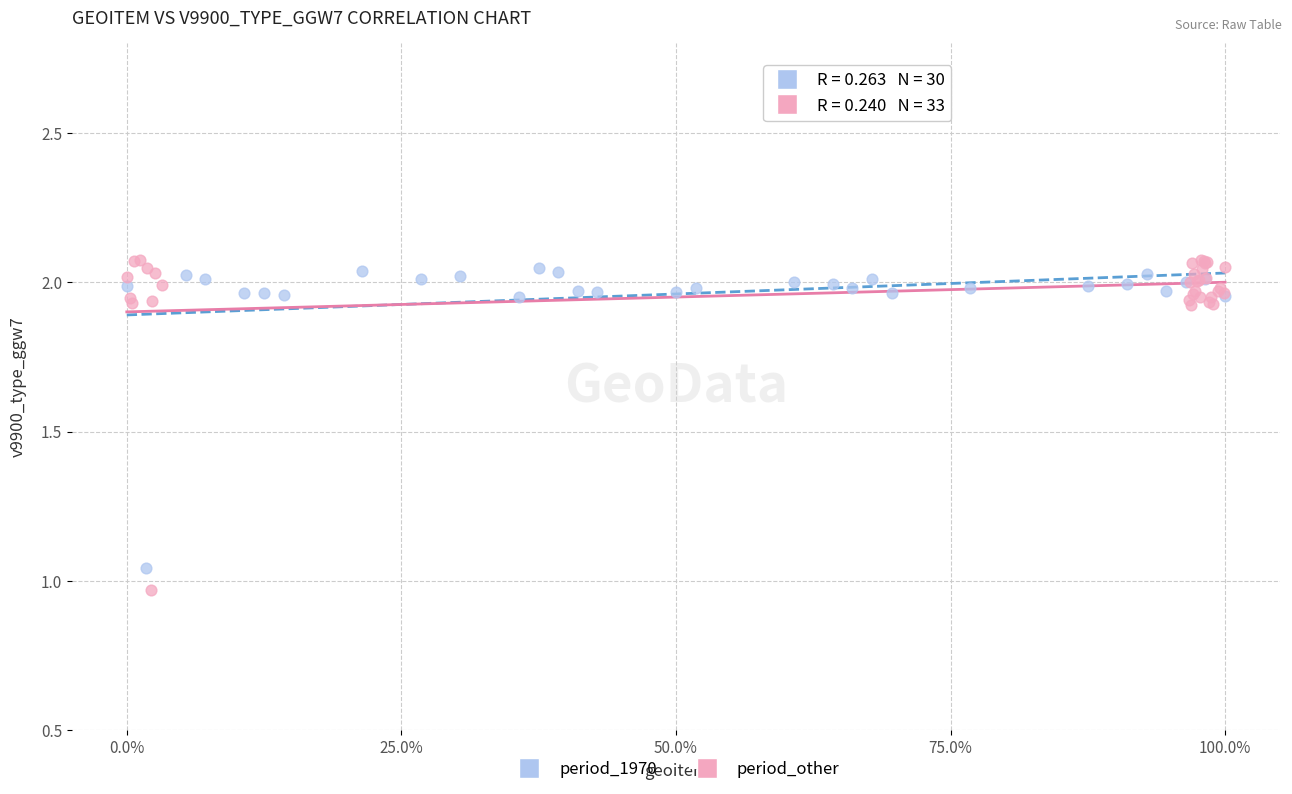

Which series has the widest spread of Y values?

period_other